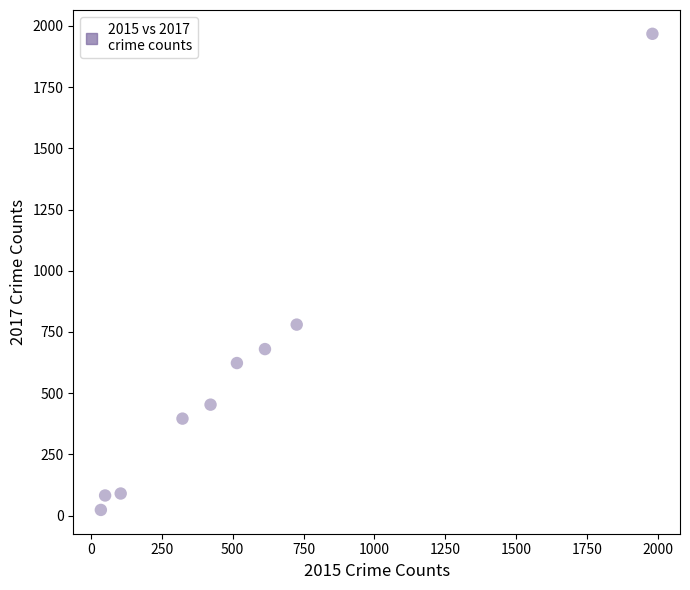

What Y value in the scatter plot is closest to 995?

780